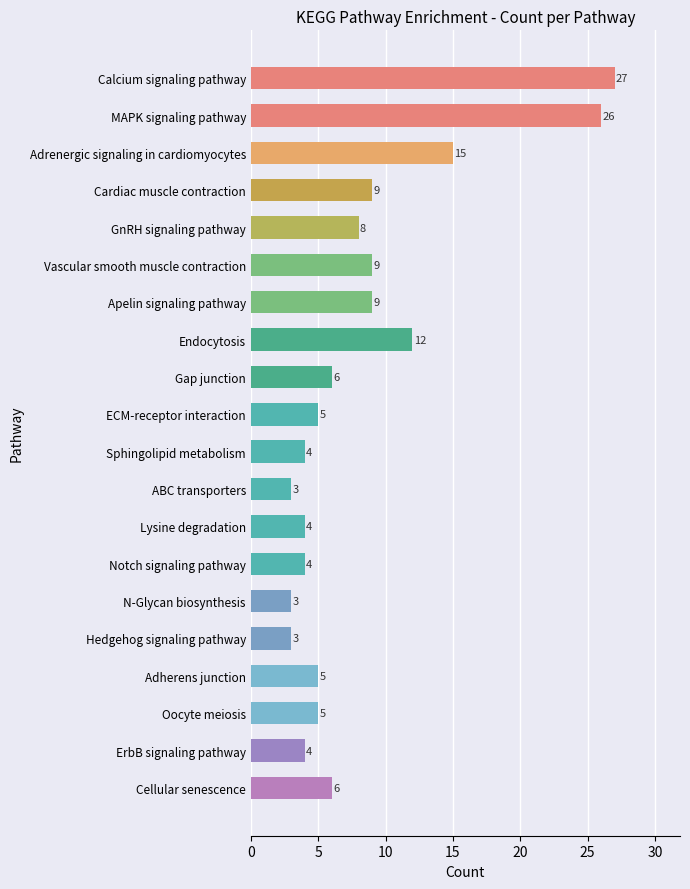

Is it true that the value at ECM-receptor interaction is 2?

False